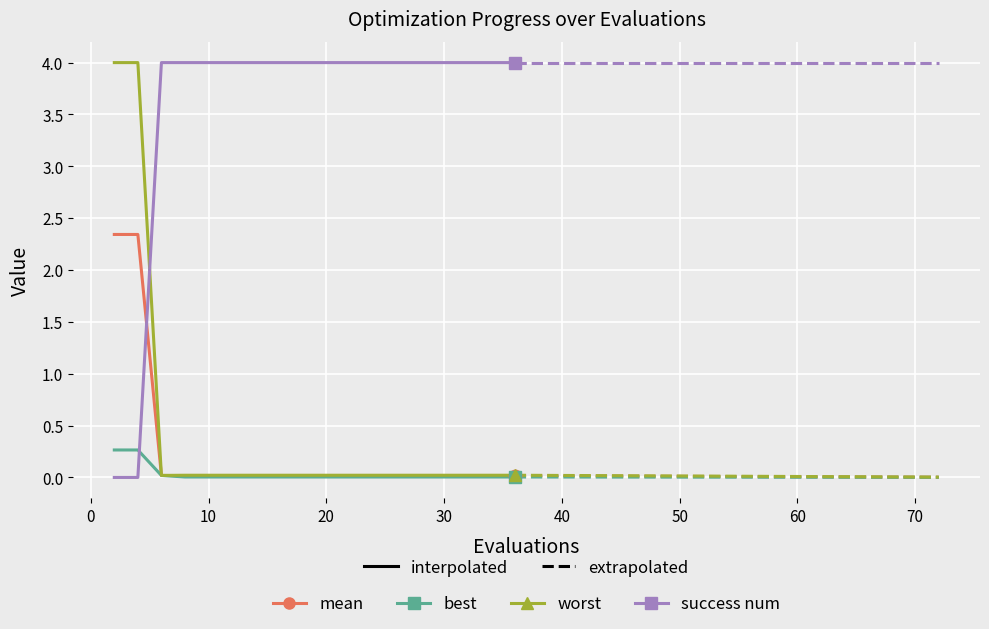

After their last crossing, which series has the higher values: success num or best?

success num